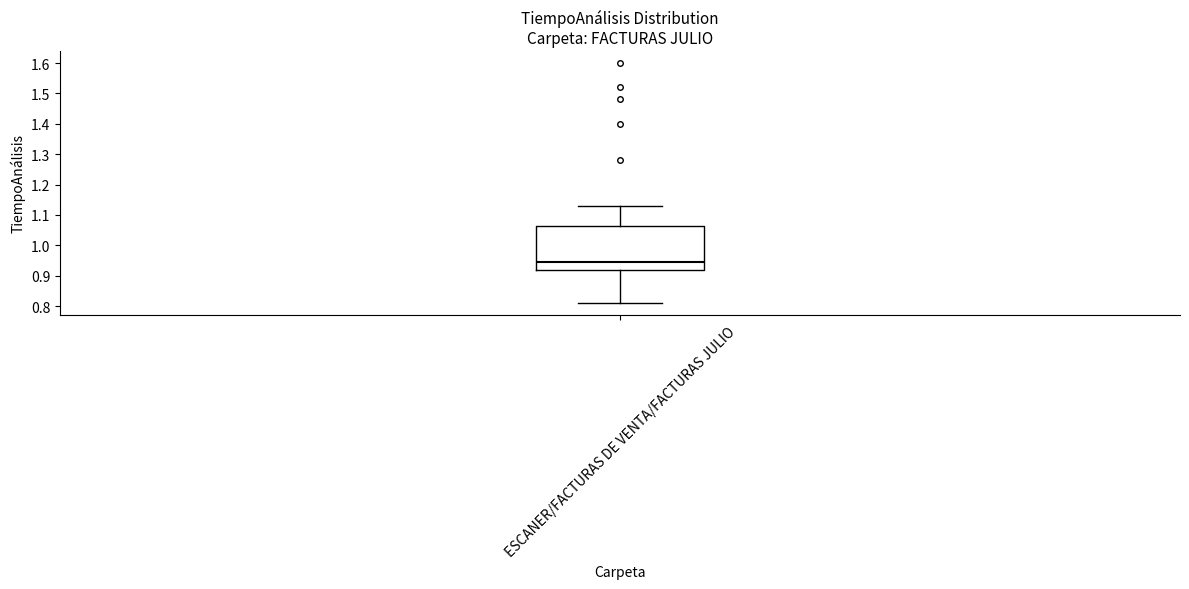

Transcribe this box plot: give where the median line is, the range the box spans, and where the two whiskers end, as read against the y-axis. The values are not printed on the chart, so give them approximately, as read against the axis.

median 0.95, box 0.92 to 1.06, whiskers 0.81 to 1.13